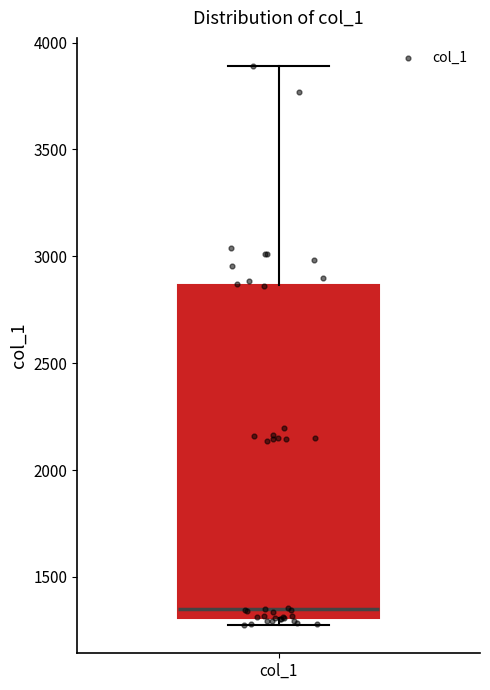

Read this box plot against the y-axis: the position of the median line, the range covered by the box, and the ends of both whiskers. The values are not printed on the chart, so give them approximately, as read against the axis.

median 1350, box 1300 to 2850, whiskers 1250 to 3900